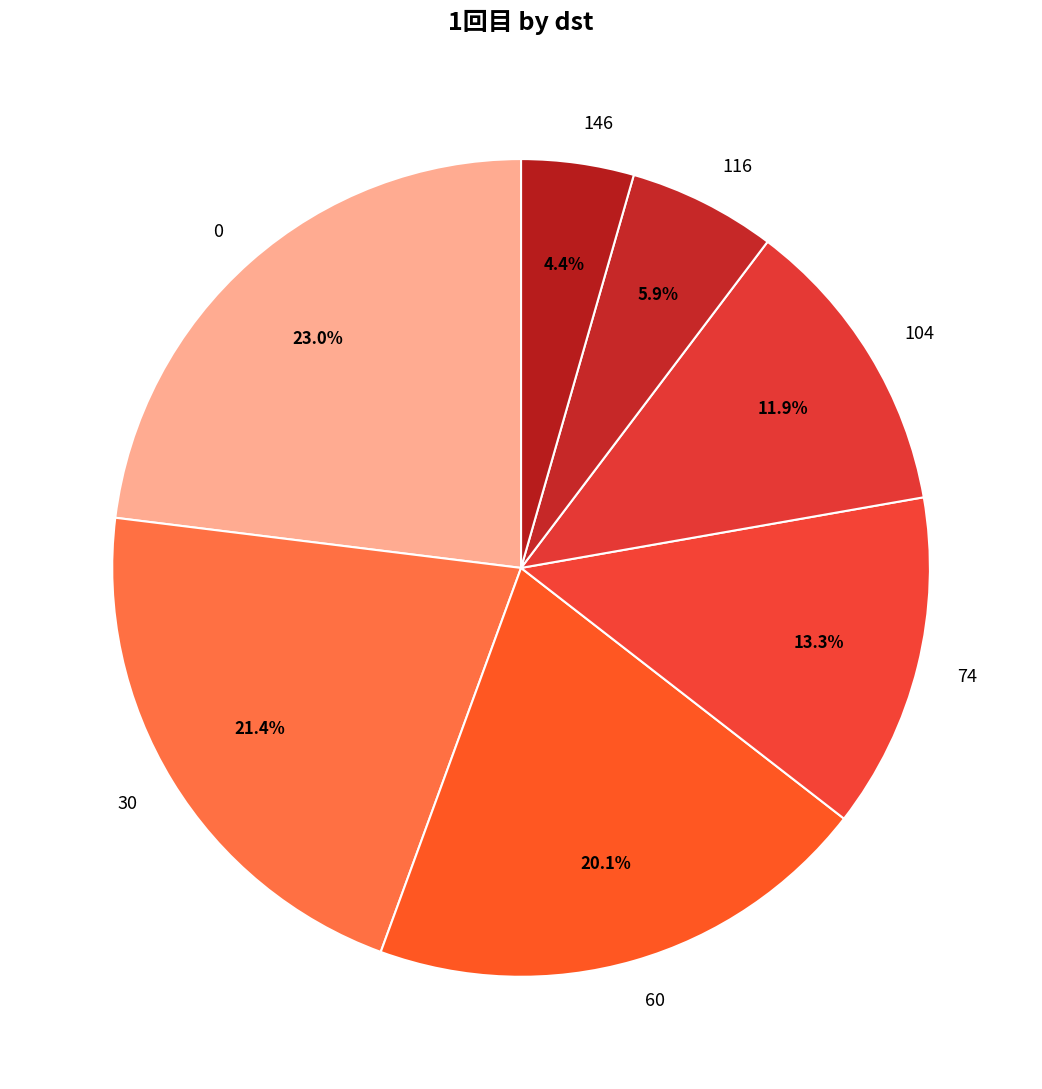

Rank the categories by value from highest to lowest.

0, 30, 60, 74, 104, 116, 146